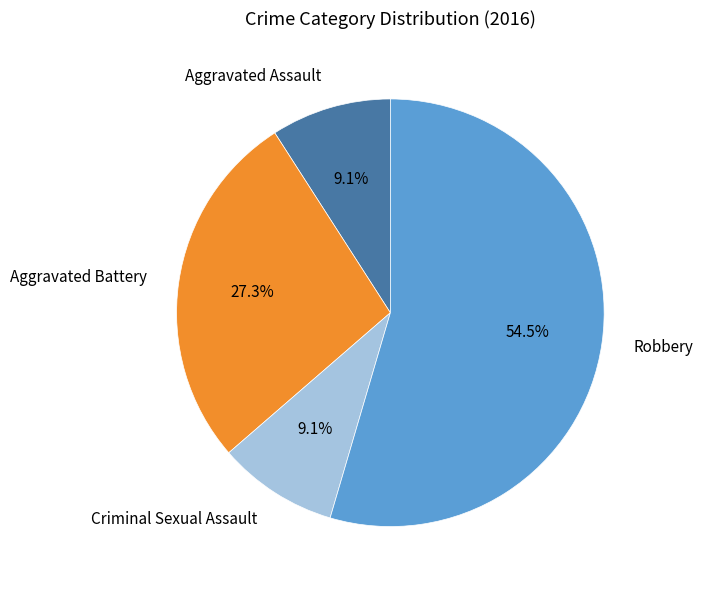

What is the largest slice in the pie chart?

Robbery